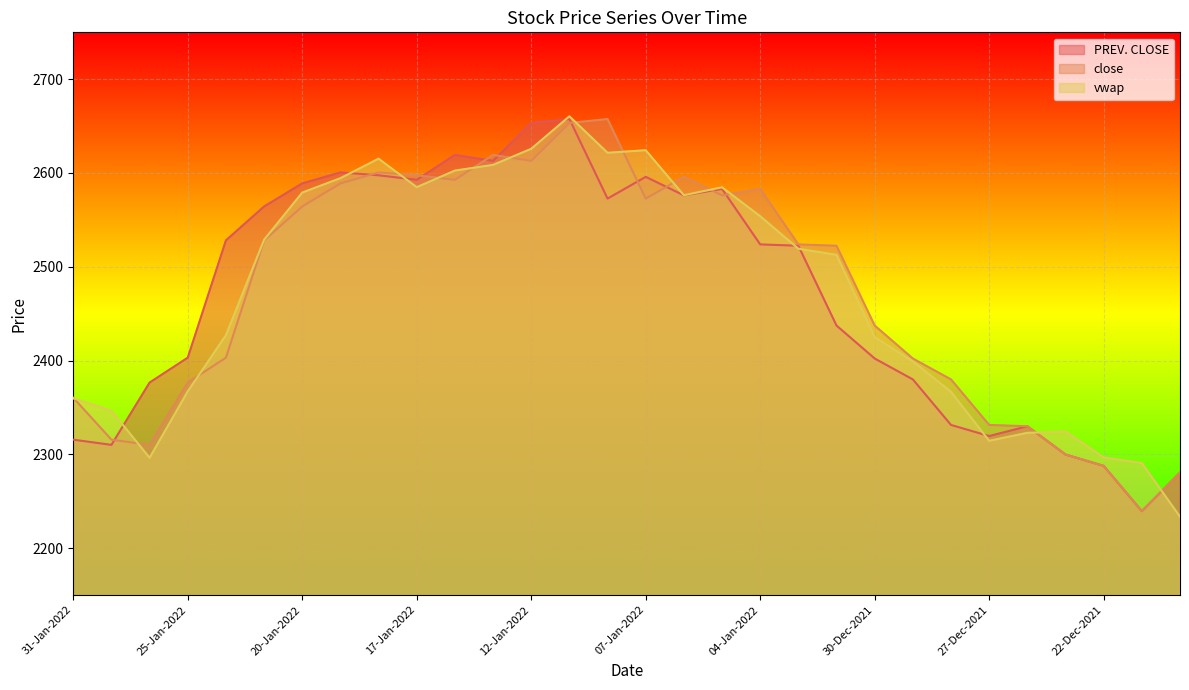

Where is vwap nearest to the value 2446?

24-Jan-2022